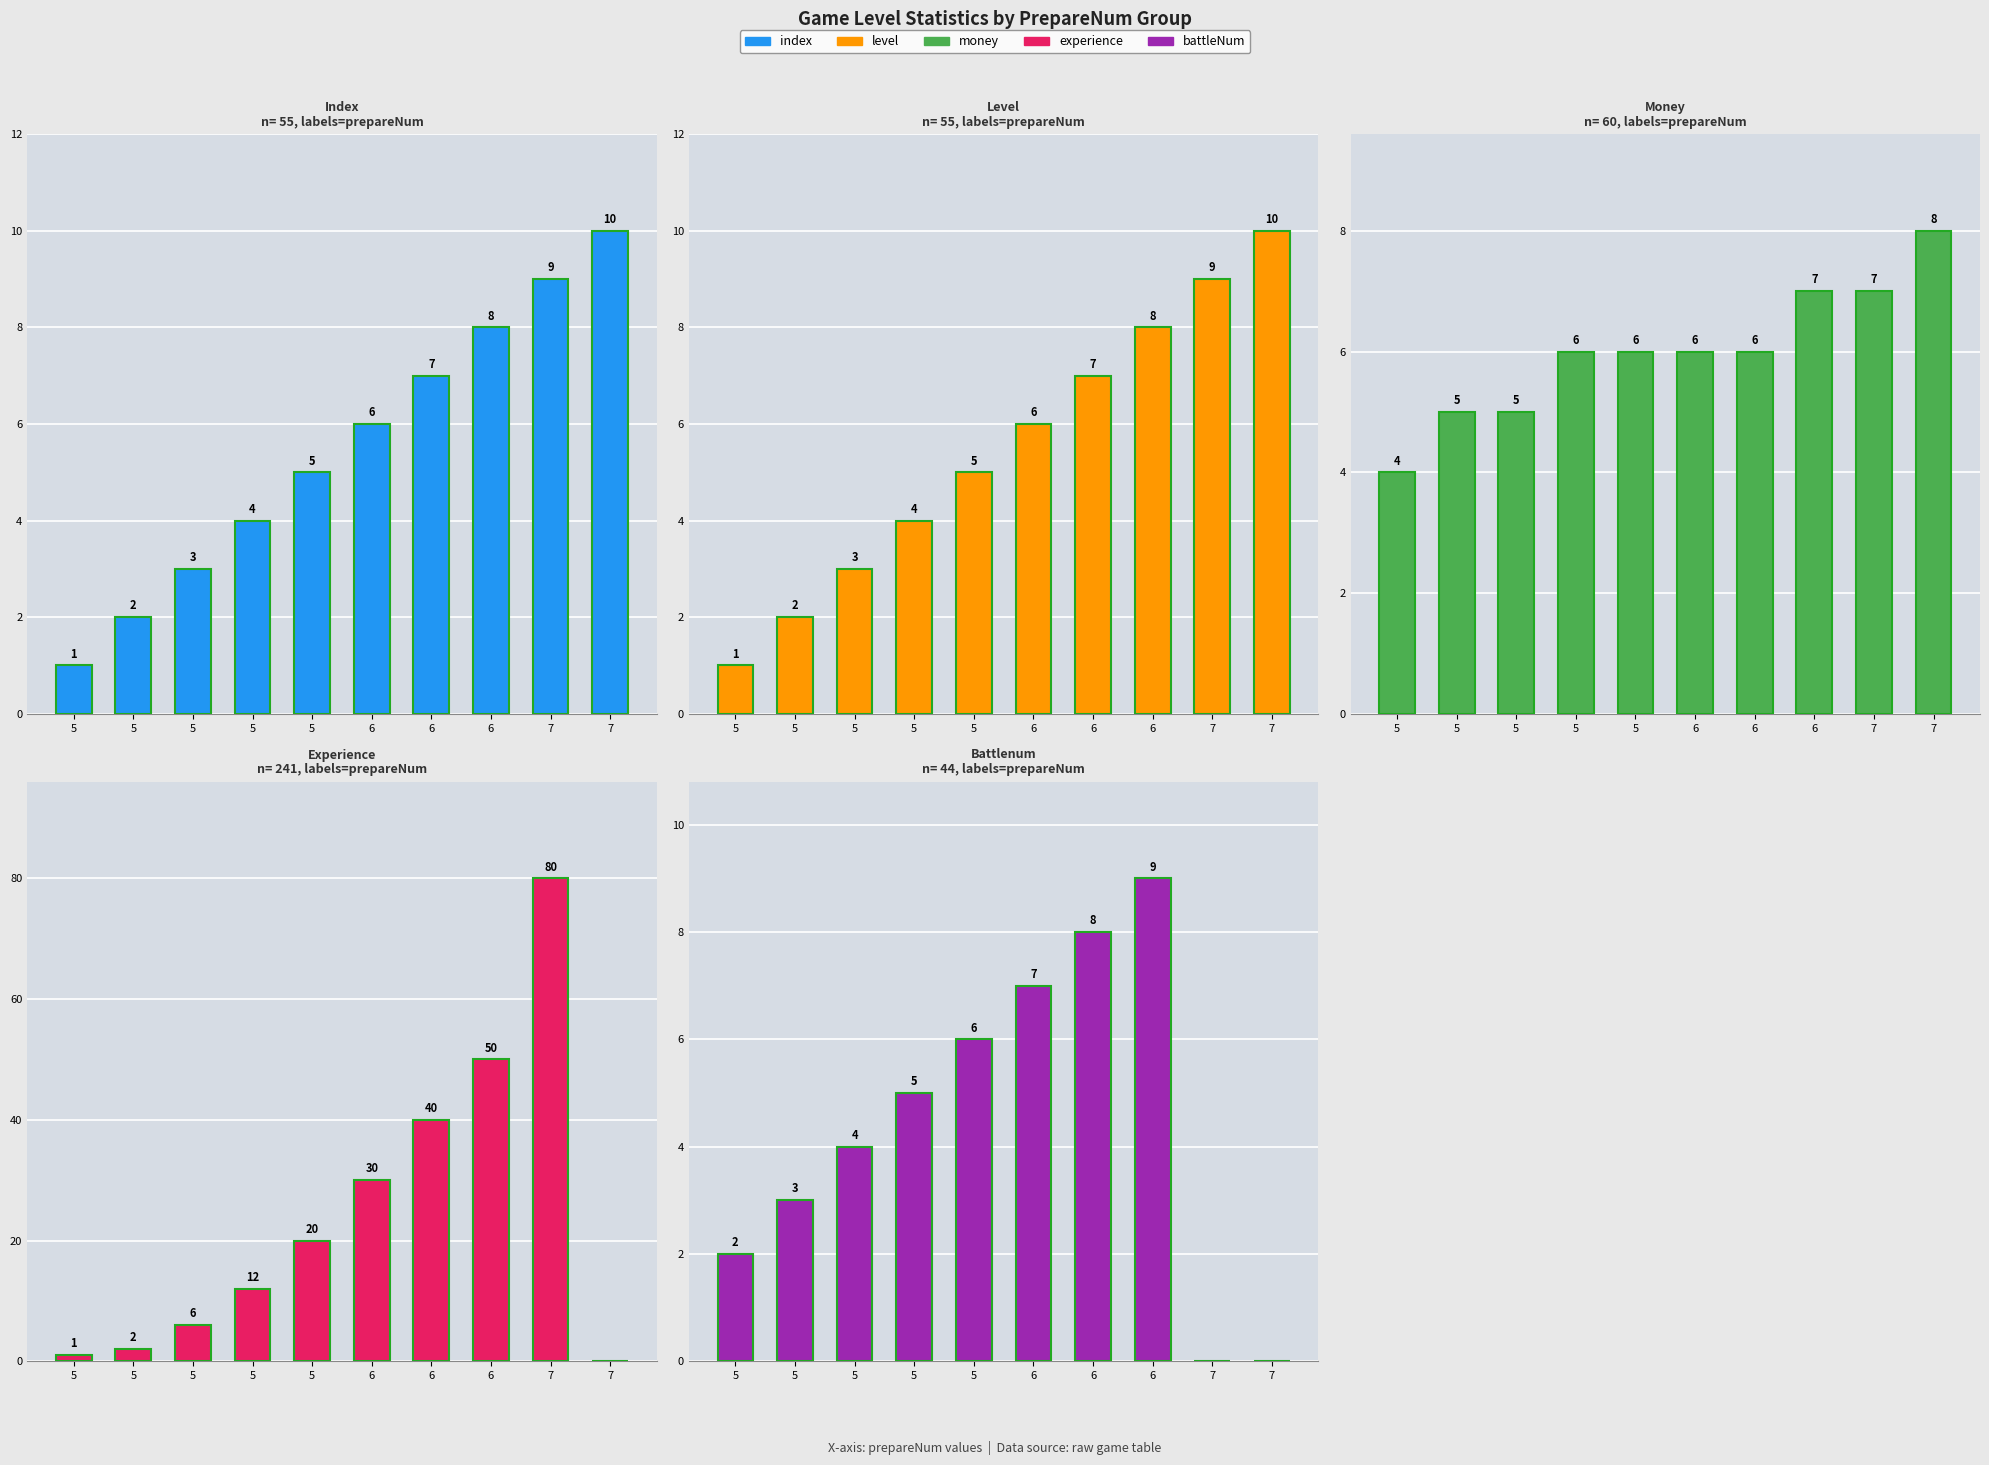

What is the approximate value of experience at 6, to the nearest 10?

30